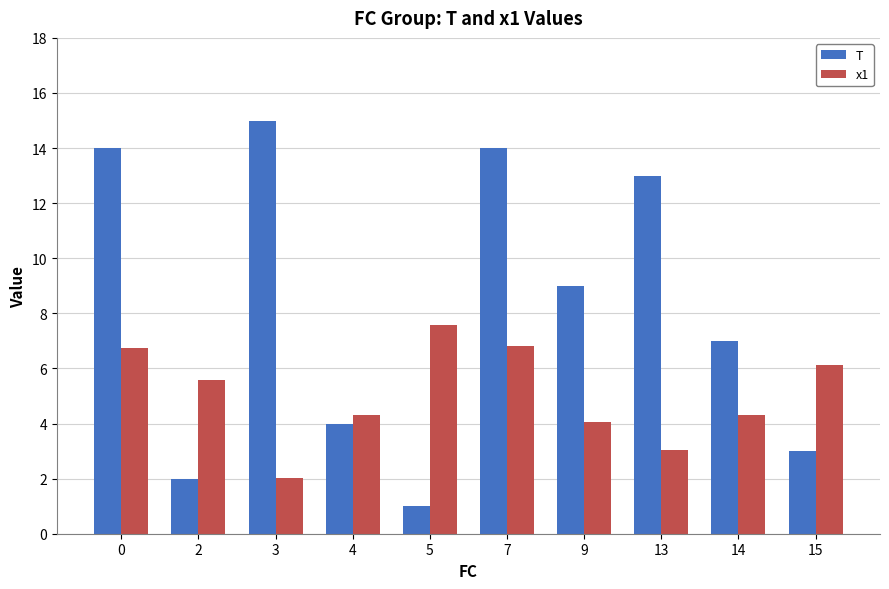

The T series shows 23.6 at 0. True or false?

False